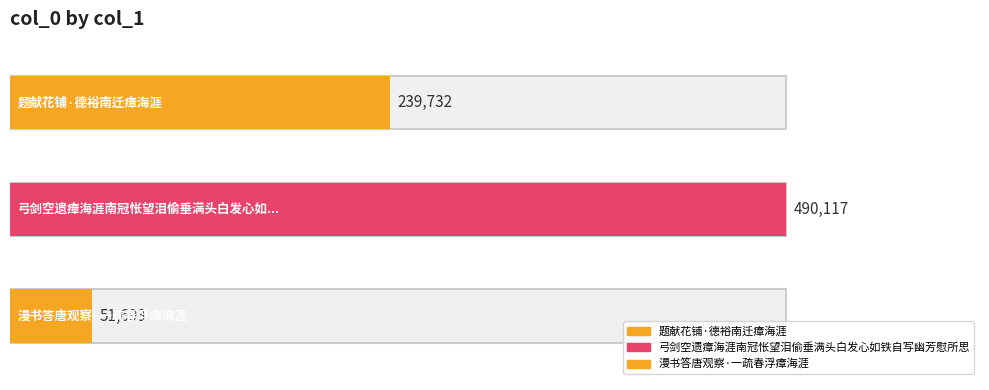

What is the label of the 3rd bar from the left?

漫书答唐观察·一疏春浮瘴海涯